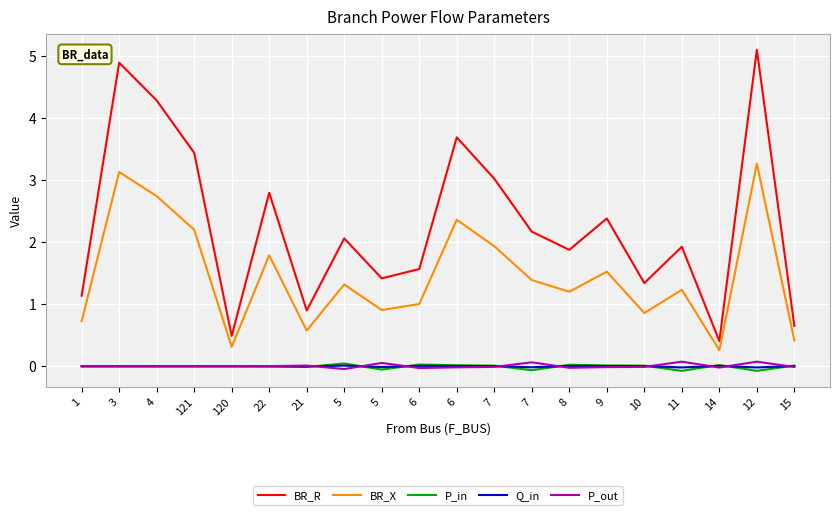

True or false: BR_R and BR_X intersect in this chart.

False